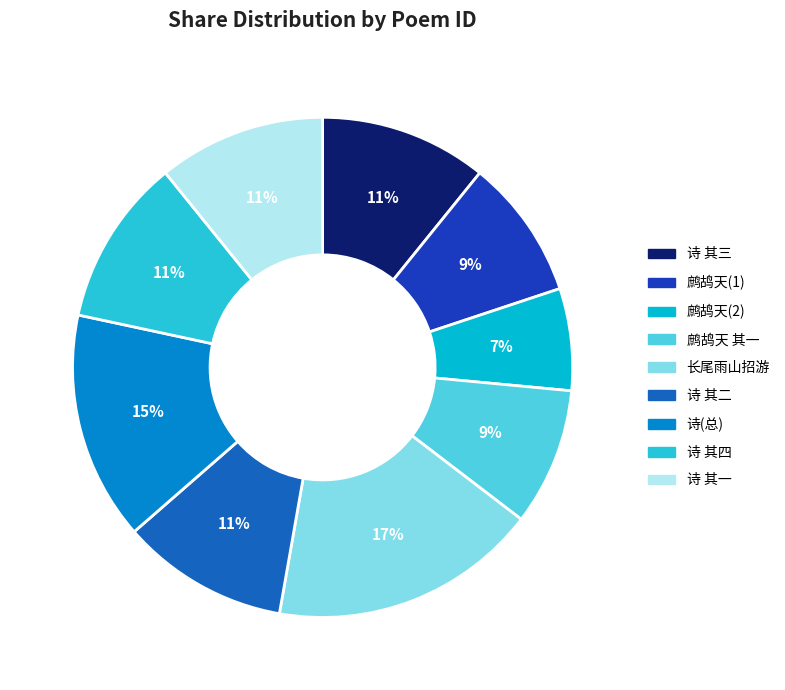

Count the number of slices in the pie.

9